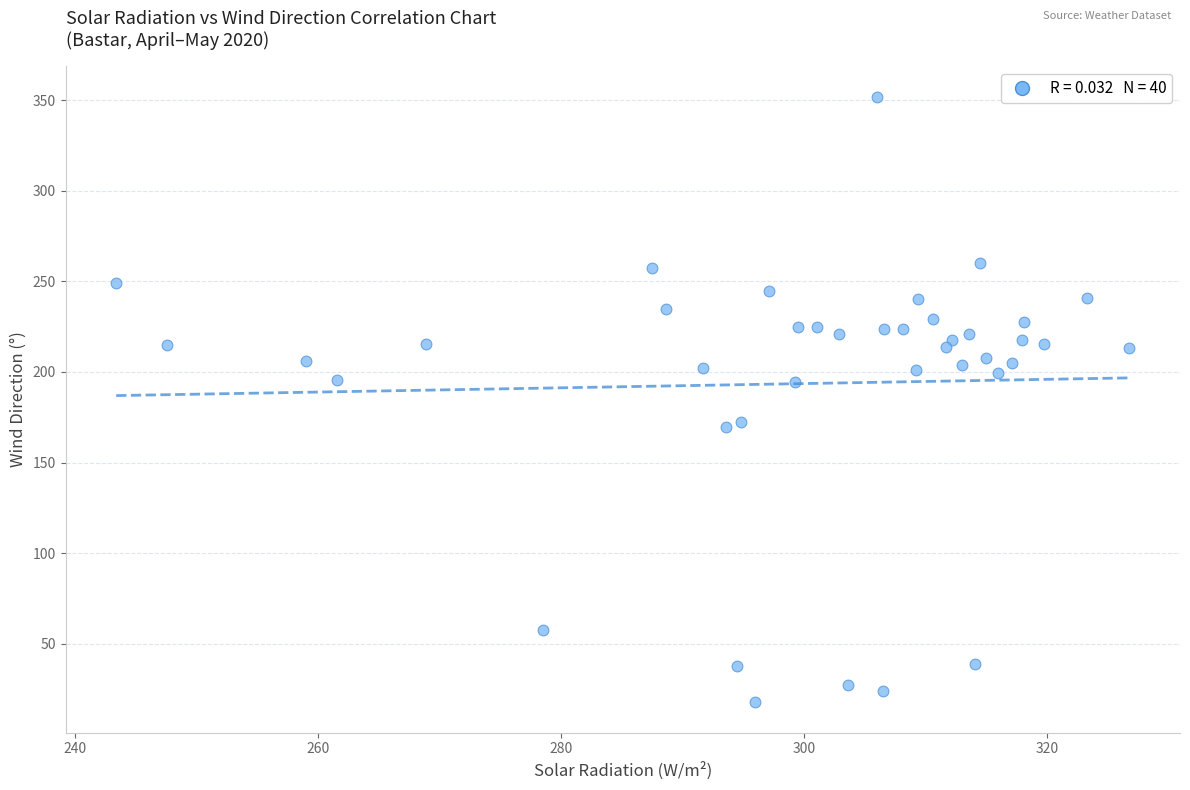

What is the range of X values (max minus min)?

83.4